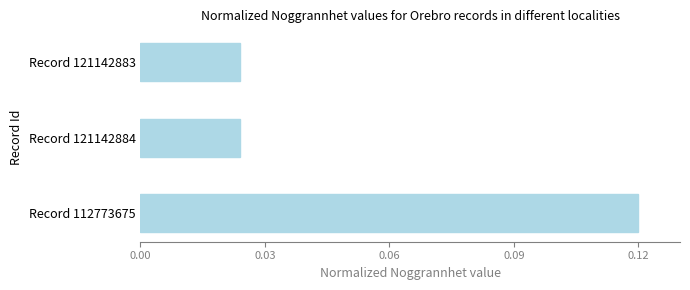

How many values are between 0 and 1?

3